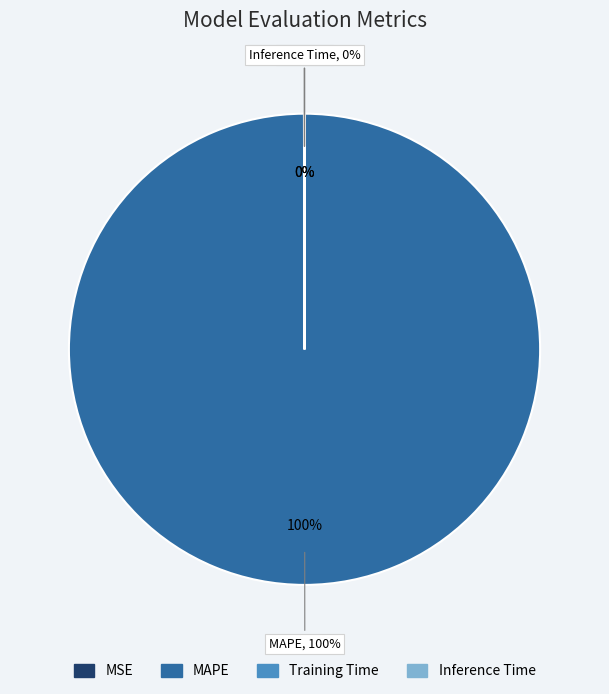

What is the largest slice in the pie chart?

MAPE